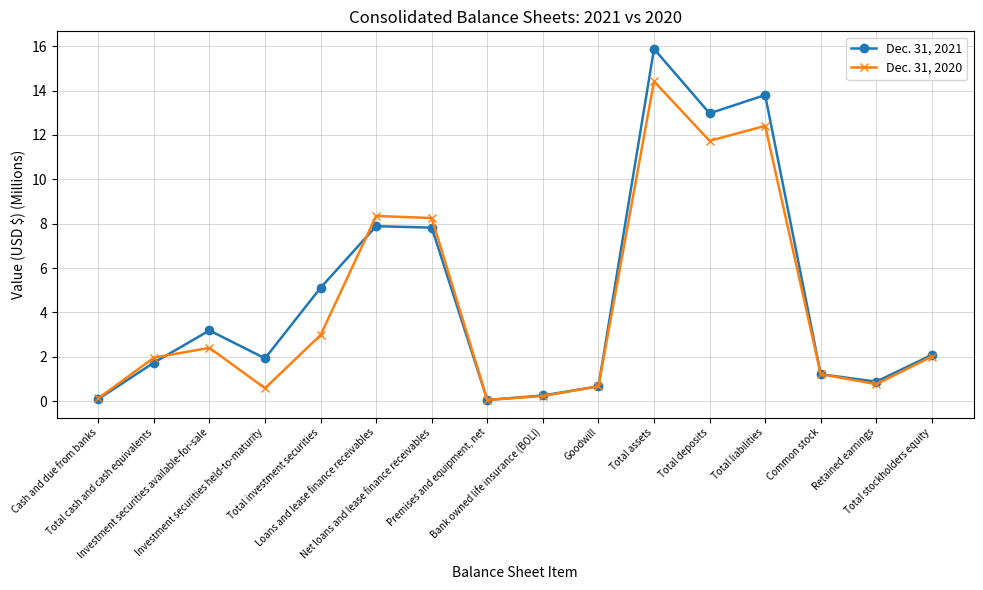

The Dec. 31, 2021 series shows 16.9 at Total deposits. True or false?

False